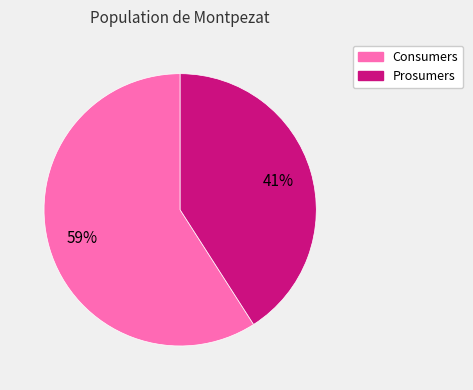

Does Prosumers account for over 50% of the chart?

No